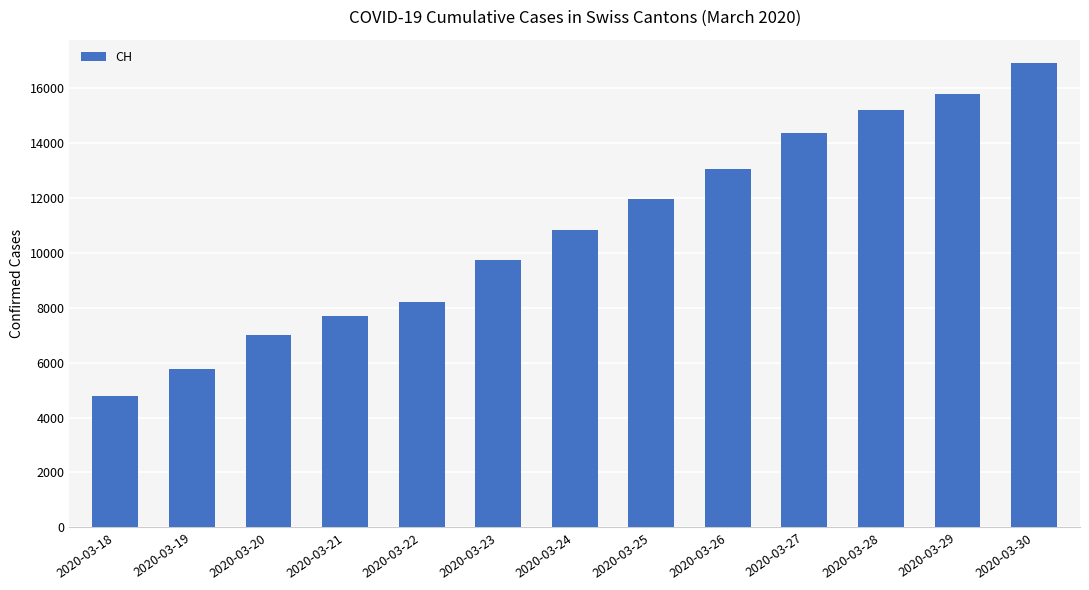

What is the maximum value shown in the chart?

16920